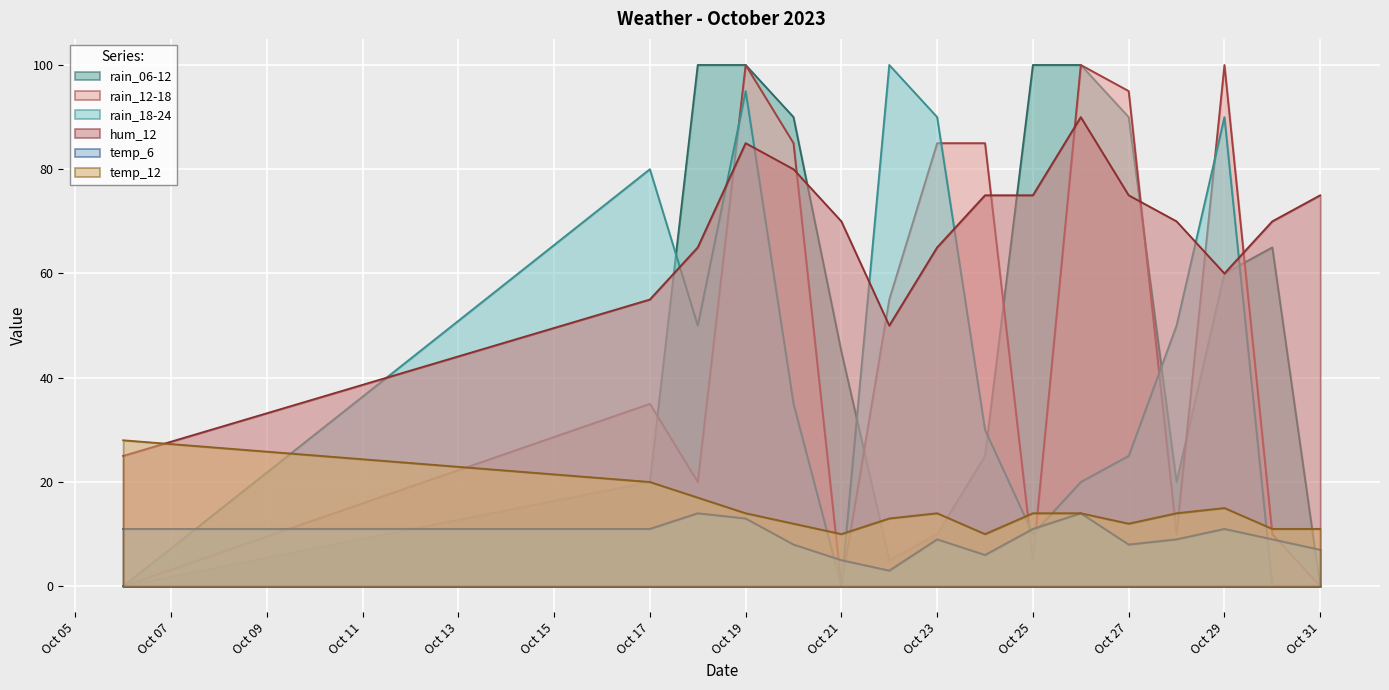

What is the highest value of the temp_12 series?

28